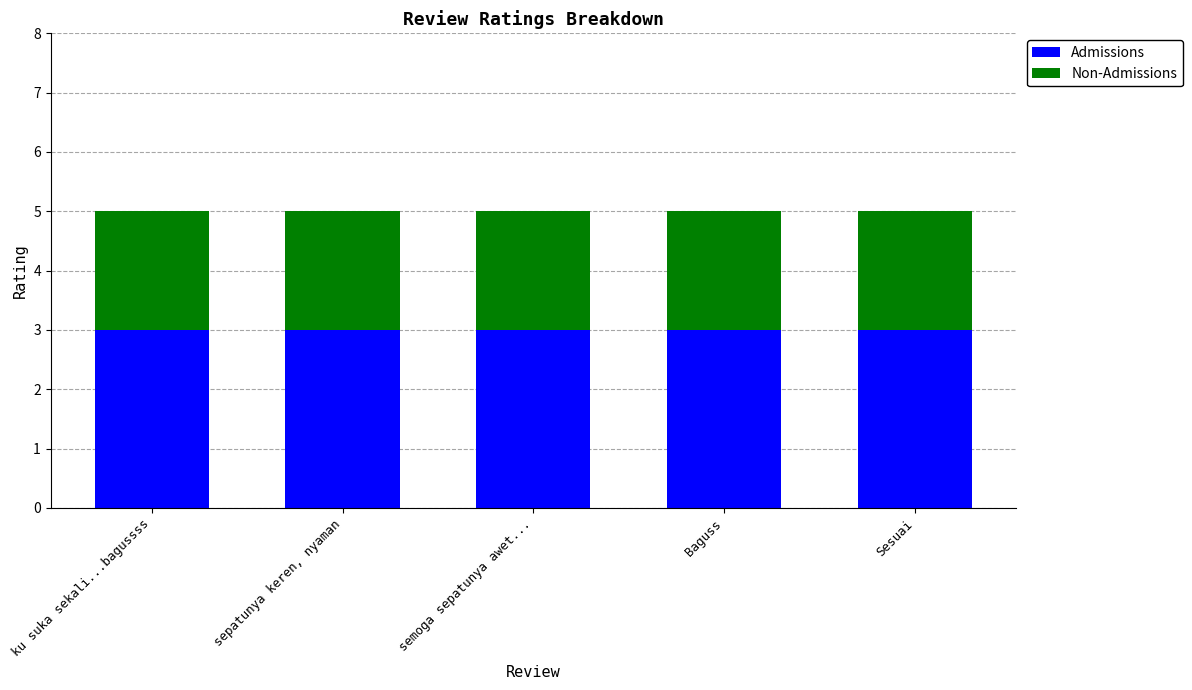

The Admissions series shows 3 at Sesuai. True or false?

True